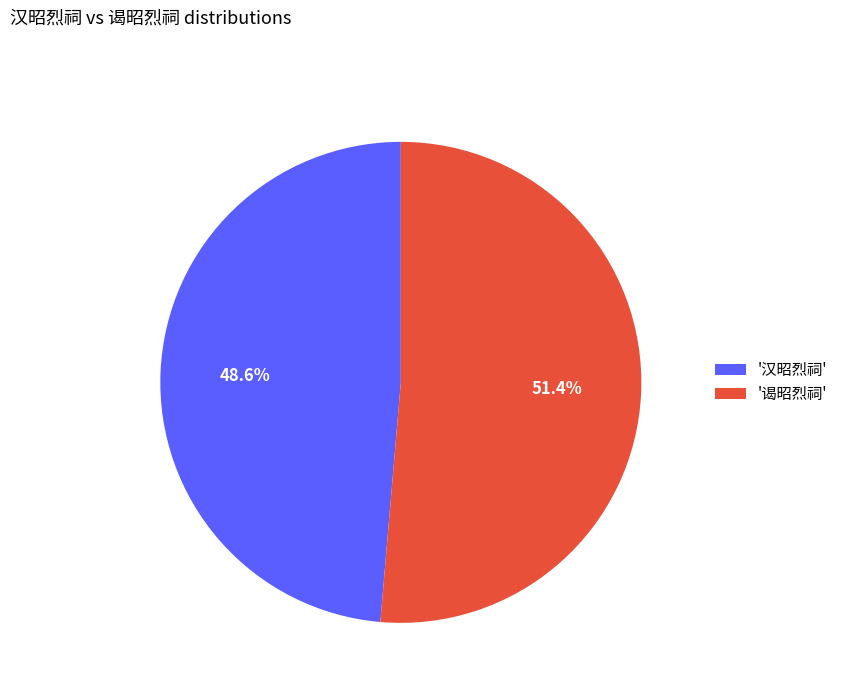

Does any single category account for the majority?

Yes